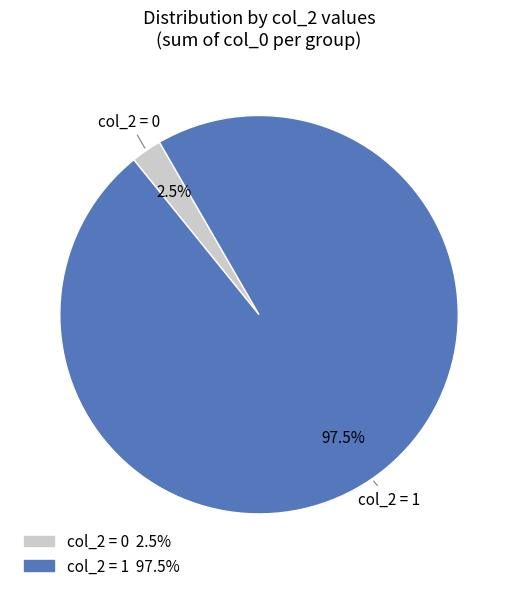

Is there a majority slice in this chart?

Yes